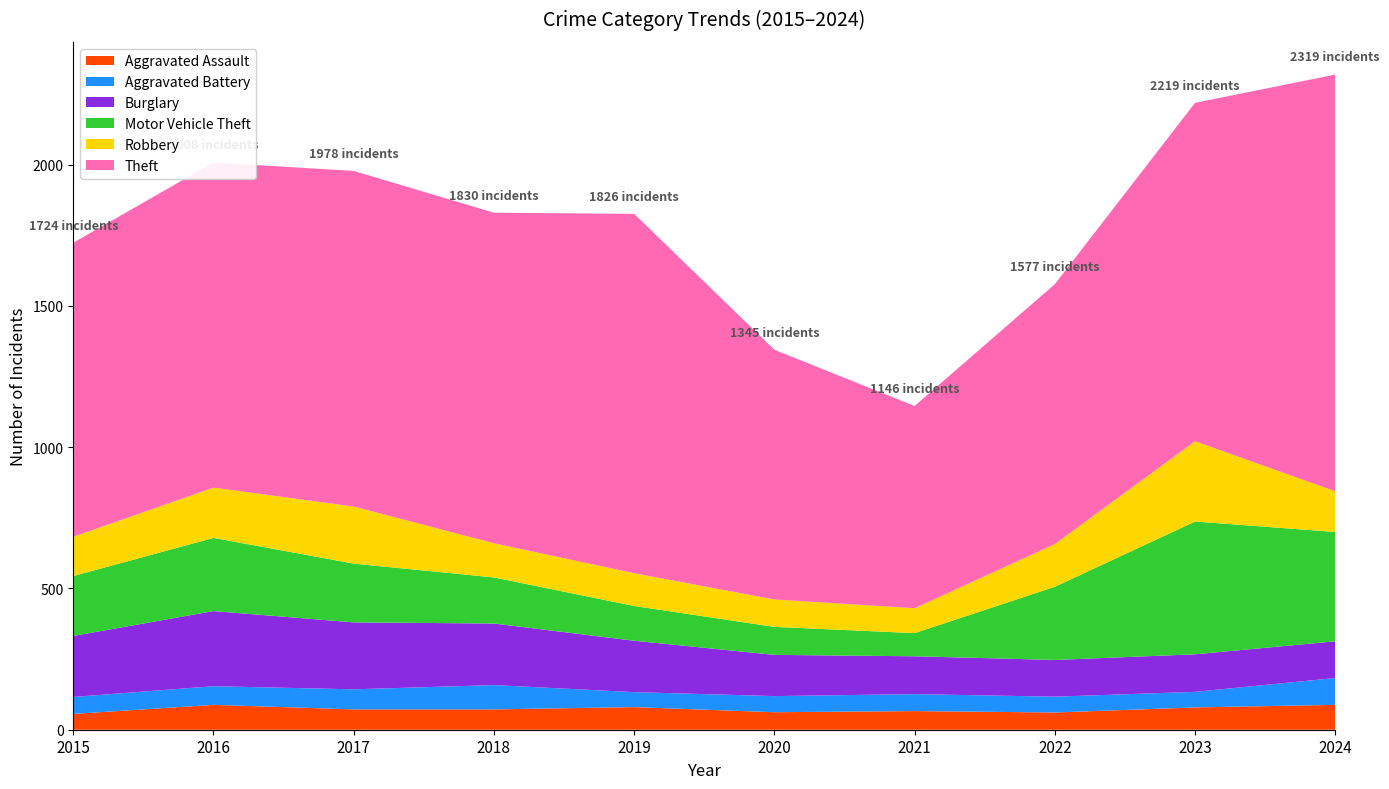

Reading left to right, transcribe all the data shown in this chart.

Aggravated Assault: 56	88	72	72	80	62	66	61	79	88
Aggravated Battery: 60	66	71	86	53	57	60	56	55	95
Burglary: 216	266	237	218	182	146	134	130	133	130
Motor Vehicle Theft: 212	259	208	163	123	99	82	259	470	387
Robbery: 139	178	202	121	116	97	88	151	284	144
Theft: 1041	1151	1188	1170	1272	884	716	920	1198	1475